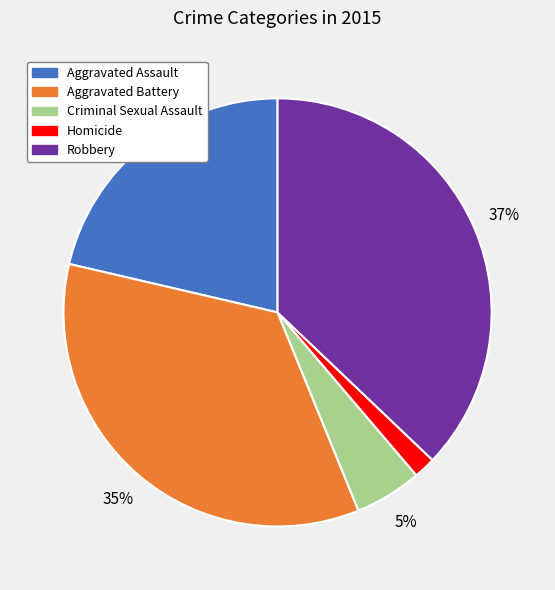

How many slices are in this pie chart?

5